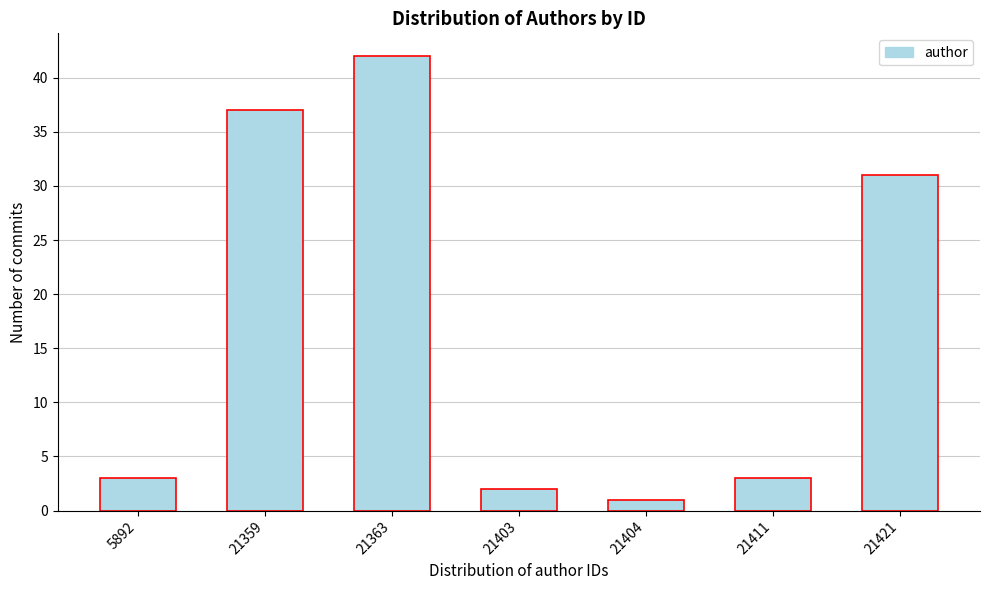

Reading left to right, extract all data points from this chart.

5892=3	21359=37	21363=42	21403=2	21404=1	21411=3	21421=31